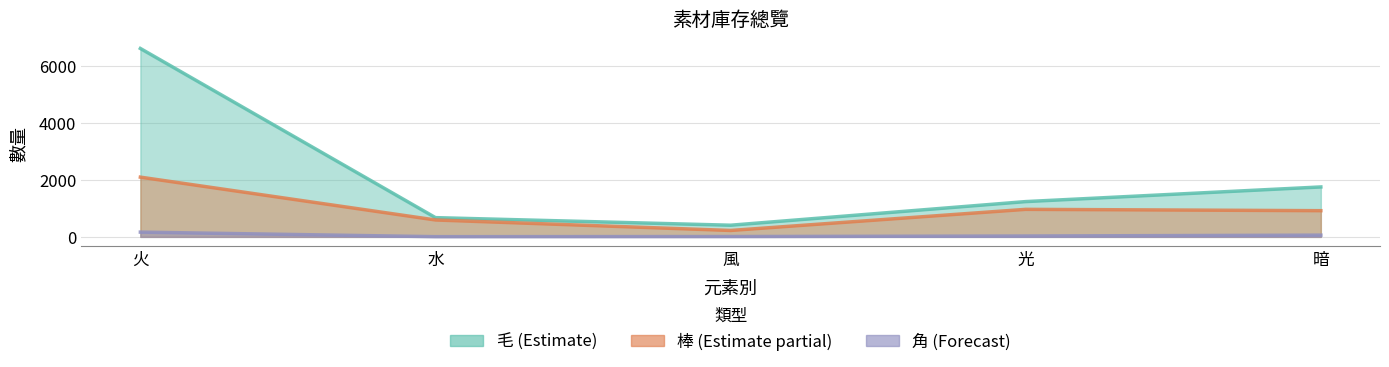

At how many categories does at least one series exceed 2981?

1